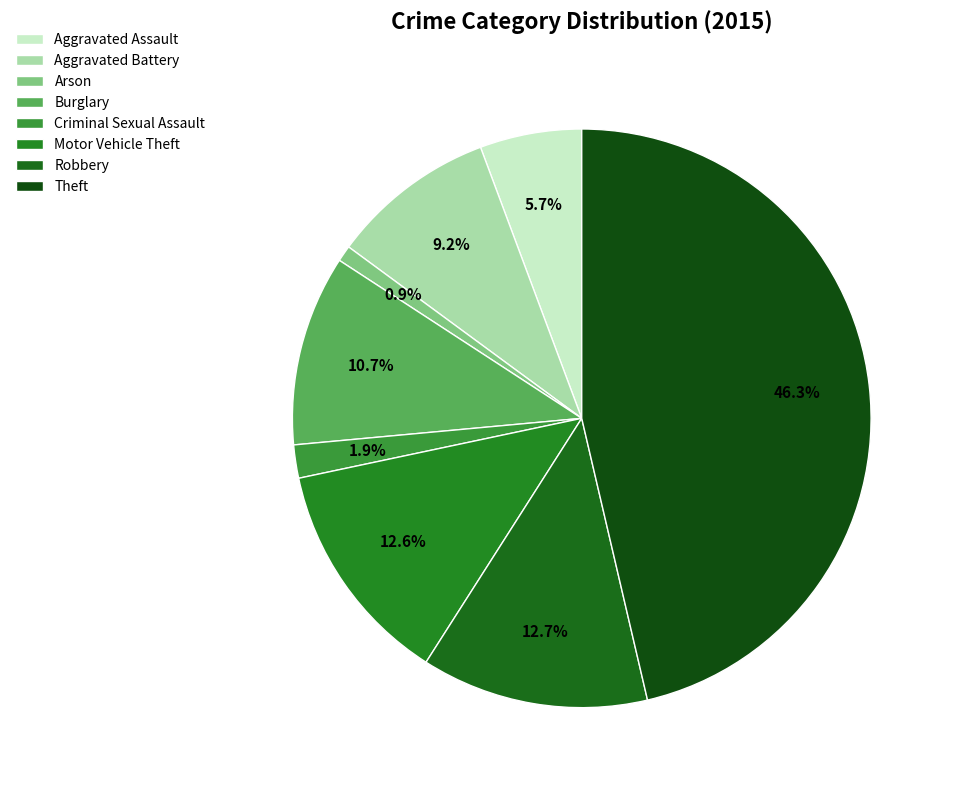

To the nearest percent, what is the average slice percentage?

12%